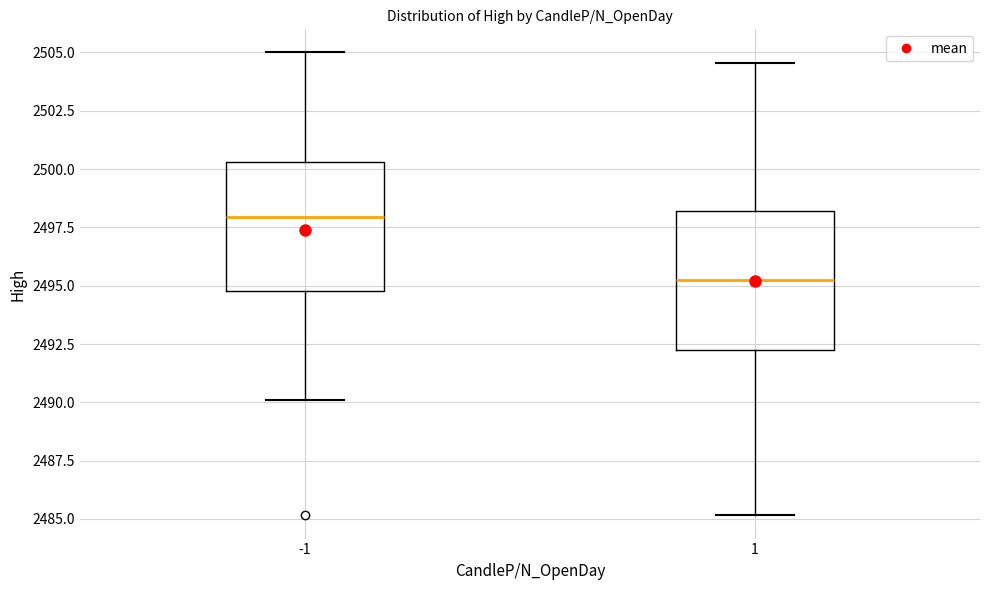

Which box's median line is the lowest?

1